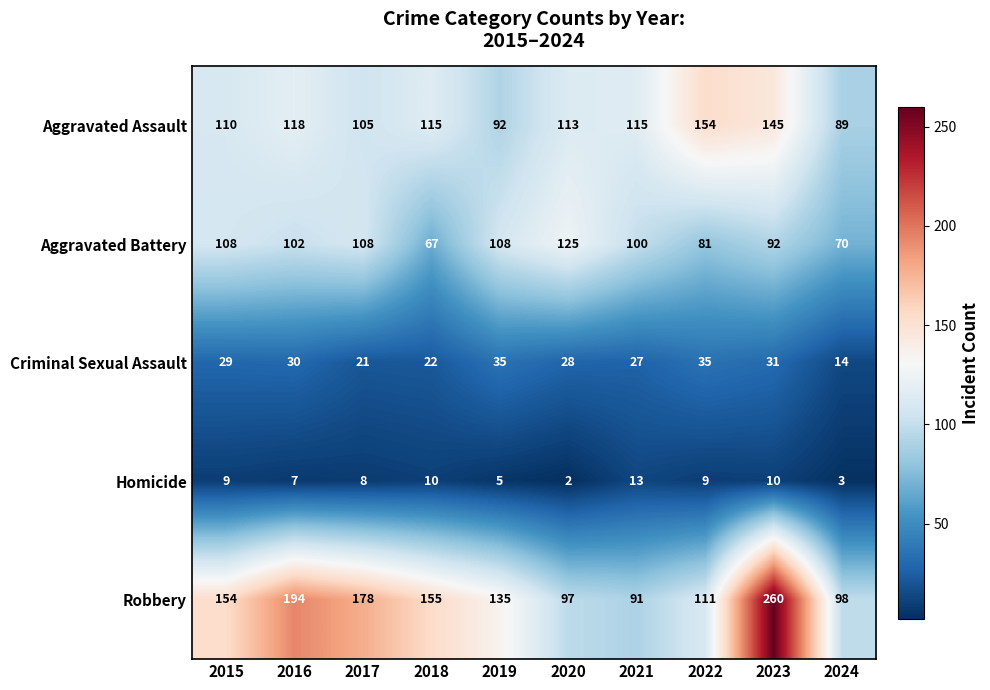

Is it true that Aggravated Battery equals 144 at 2021?

False